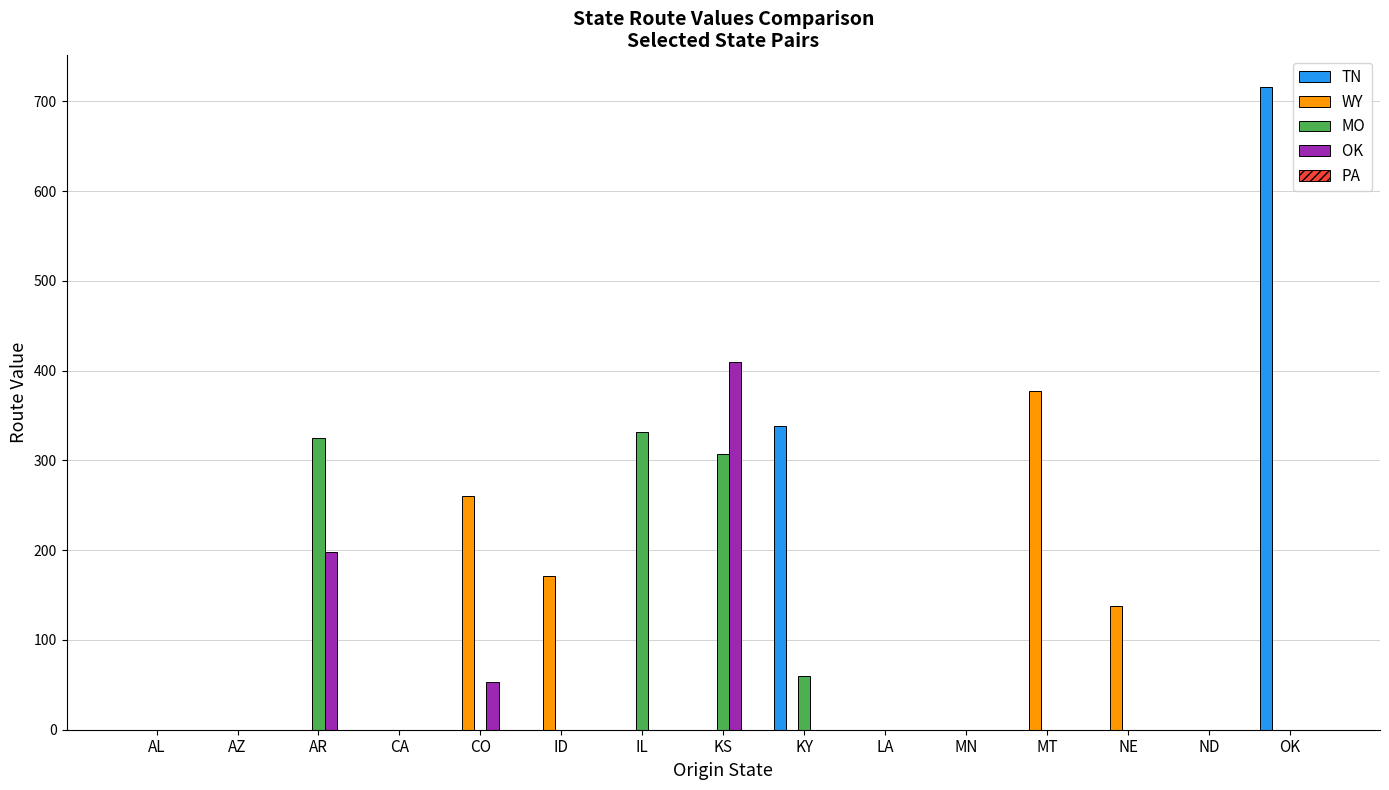

How many groups of bars are there?

15